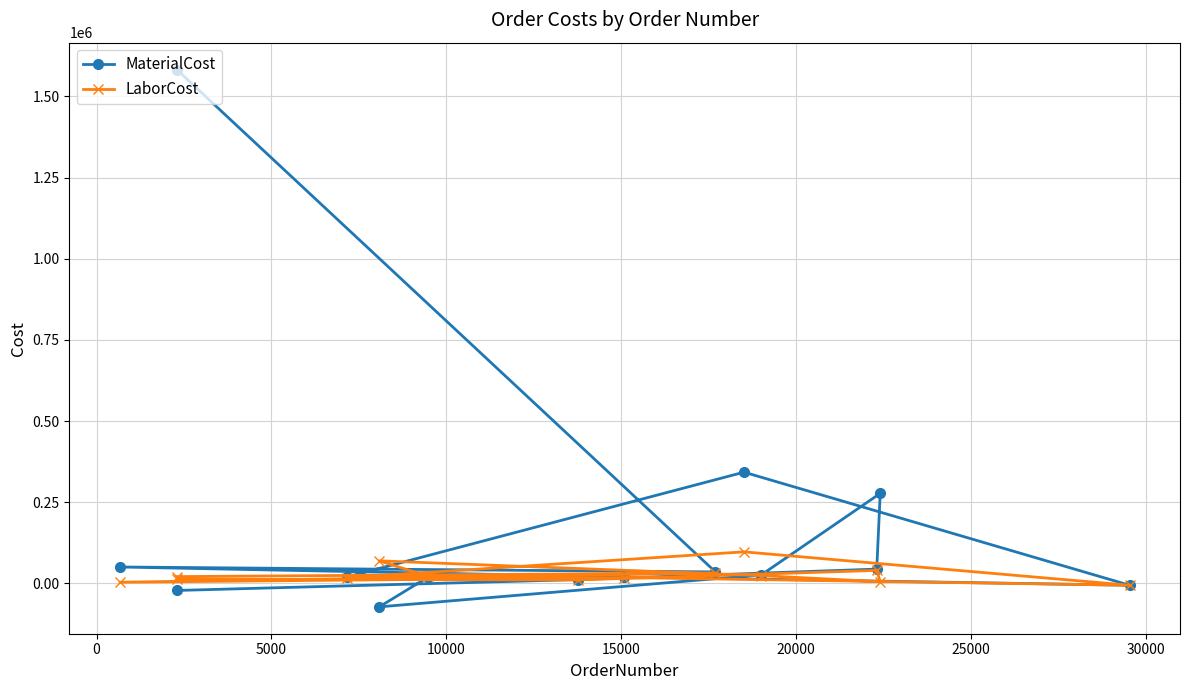

Which series has the largest total across all categories?

MaterialCost